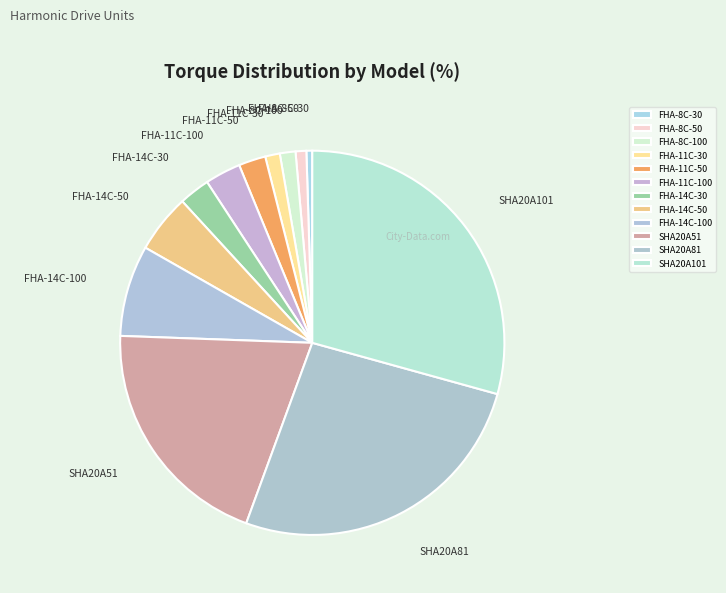

Which slice is the largest?

SHA20A101